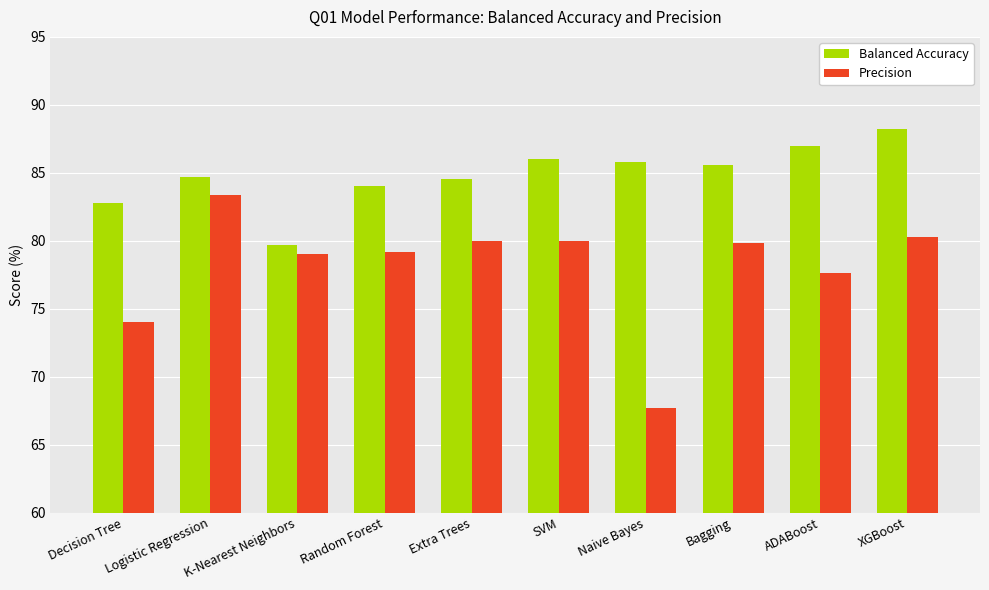

The value of Balanced Accuracy at XGBoost is 55.8. True or false?

False